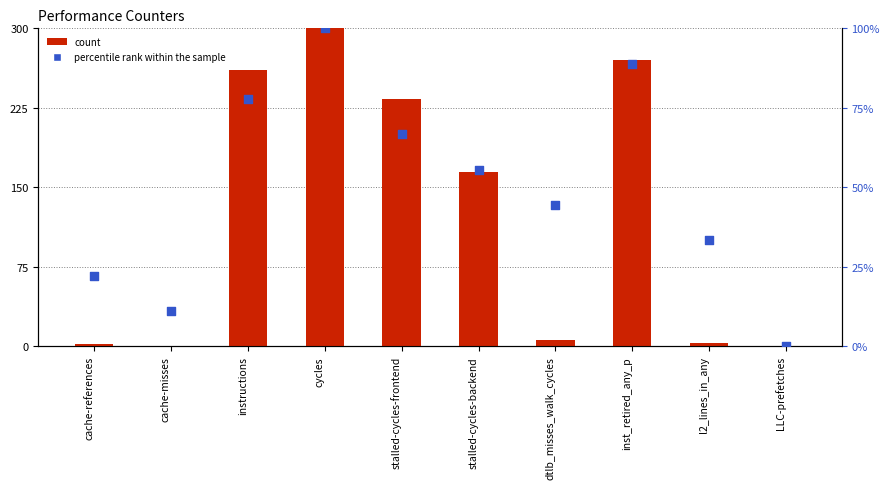

Which series has the largest total across all categories?

count